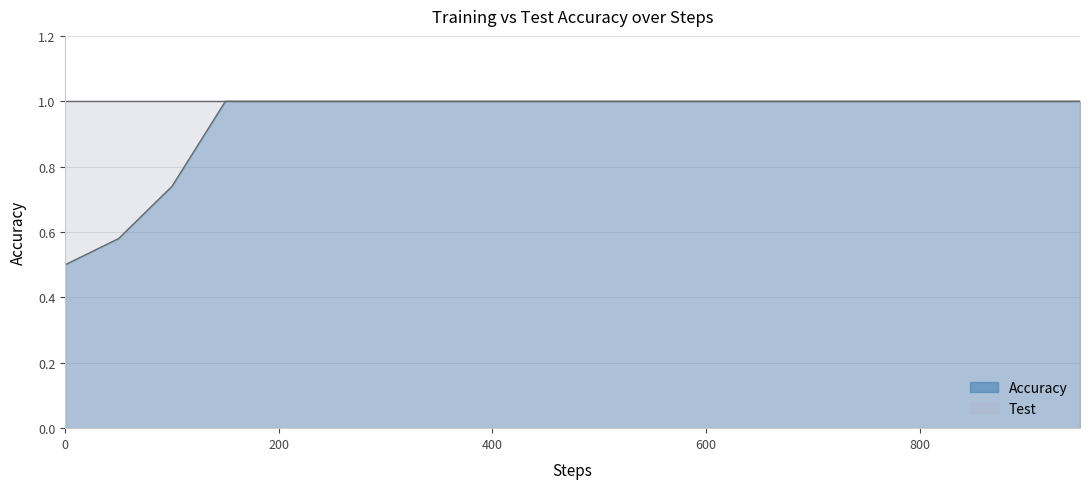

Reading right to left, what are all the values shown in this chart?

950=1.0	900=1.0	850=1.0	800=1.0	750=1.0	700=1.0	650=1.0	600=1.0	550=1.0	500=1.0	450=1.0	400=1.0	350=1.0	300=1.0	250=1.0	200=1.0	150=1.0	100=0.7	50=0.6	0=0.5